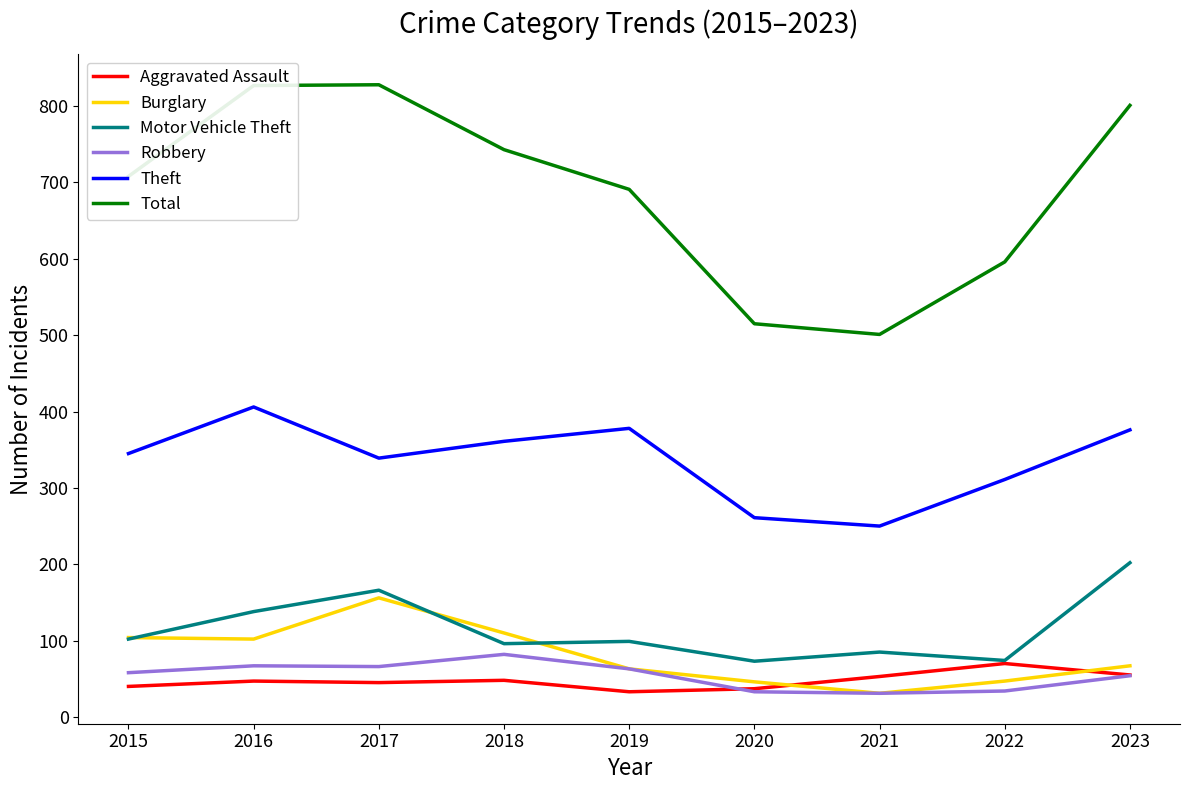

What is the smallest value displayed?

31